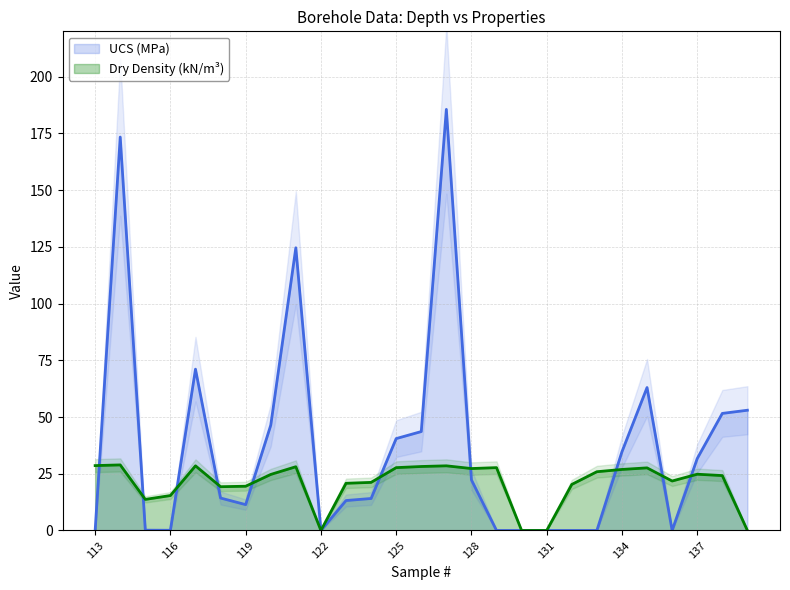

What is the sum of the UCS (MPa) values at 119 and 129?

11.4